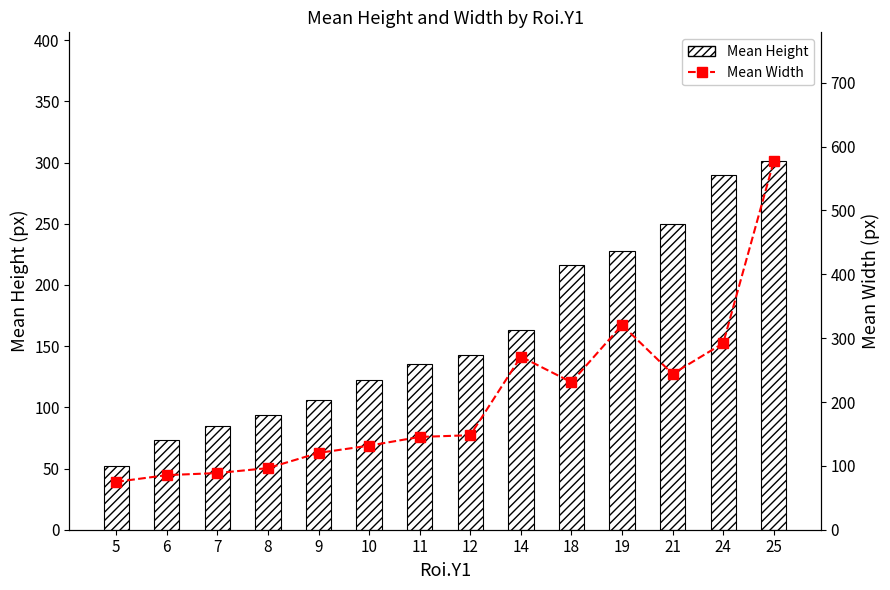

What is the greatest value displayed?

577.0